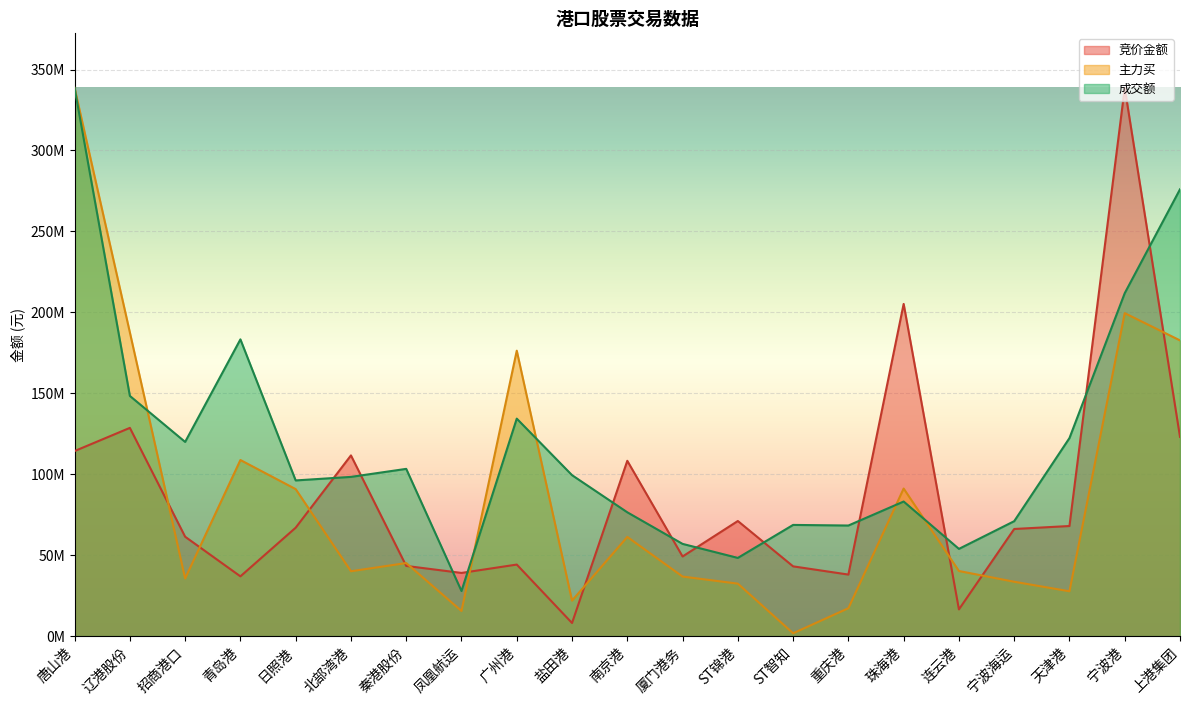

Which series ends up on top after the final intersection of 竞价金额 and 主力买?

主力买